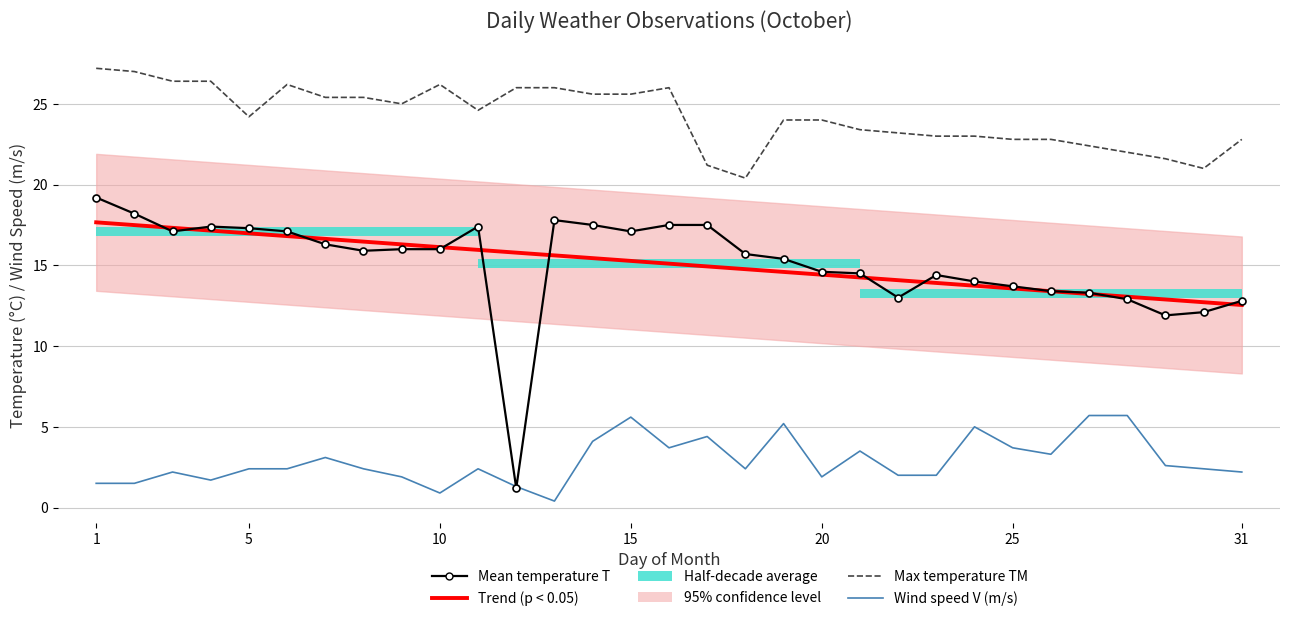

Read the Max temperature TM value at 10.

26.4